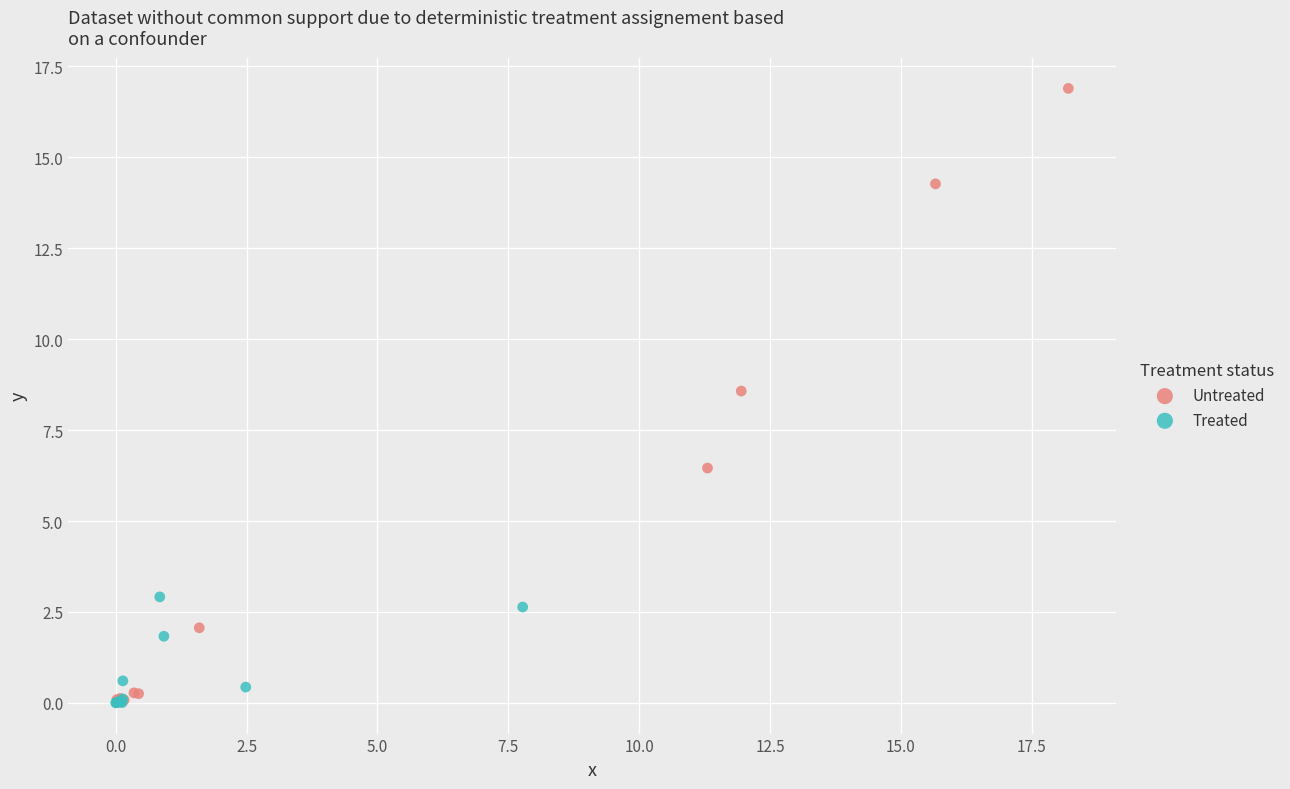

What are all the series names shown in the legend?

Untreated, Treated